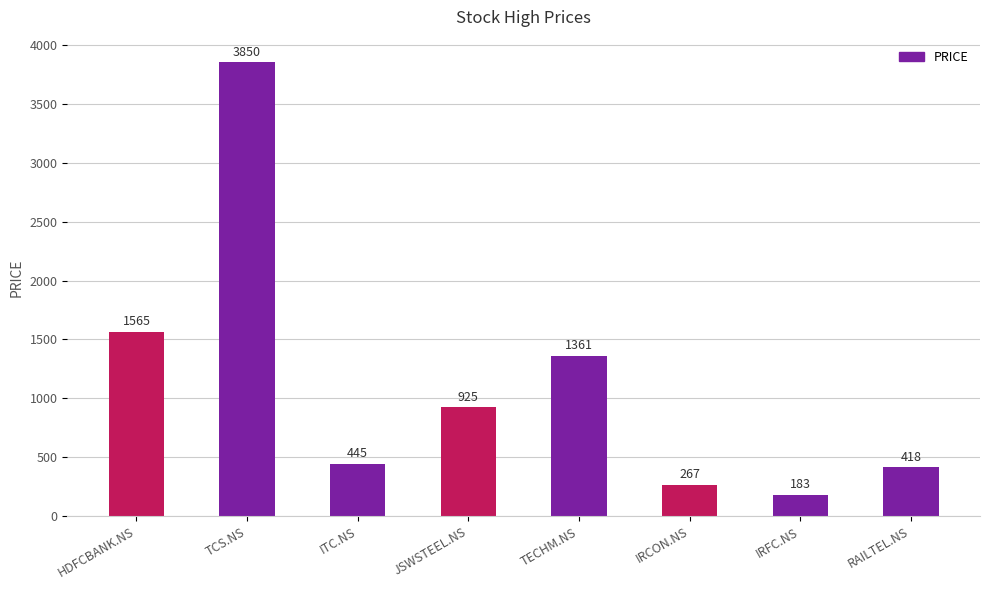

Reading right to left, list all the values displayed in this chart.

RAILTEL.NS=418	IRFC.NS=183	IRCON.NS=267	TECHM.NS=1361	JSWSTEEL.NS=925	ITC.NS=445	TCS.NS=3850	HDFCBANK.NS=1565